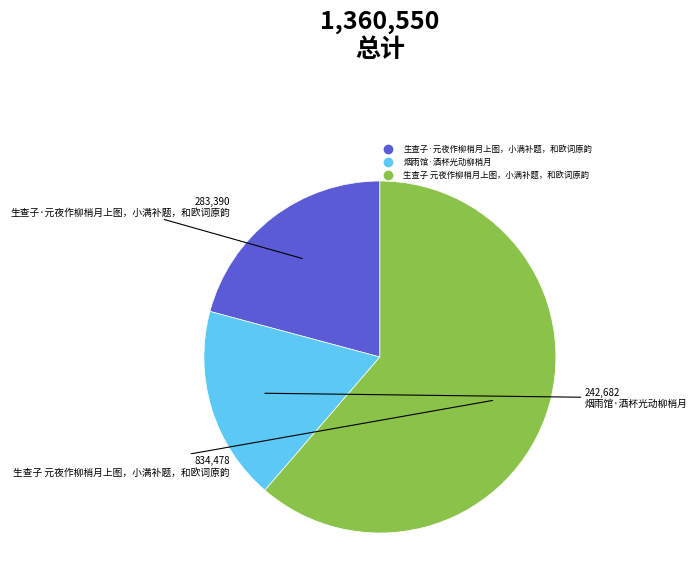

True or false: 烟雨馆·酒杯光动柳梢月 accounts for 25% of the total.

False